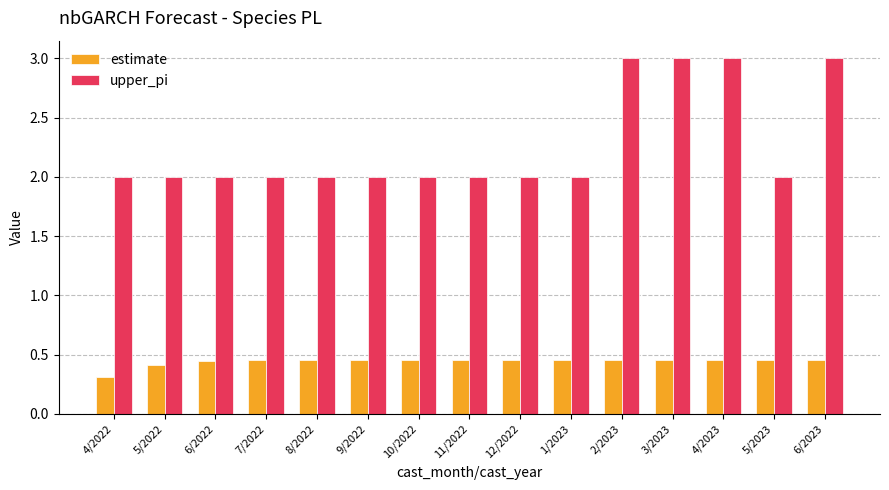

At which label does estimate reach its minimum?

4/2022